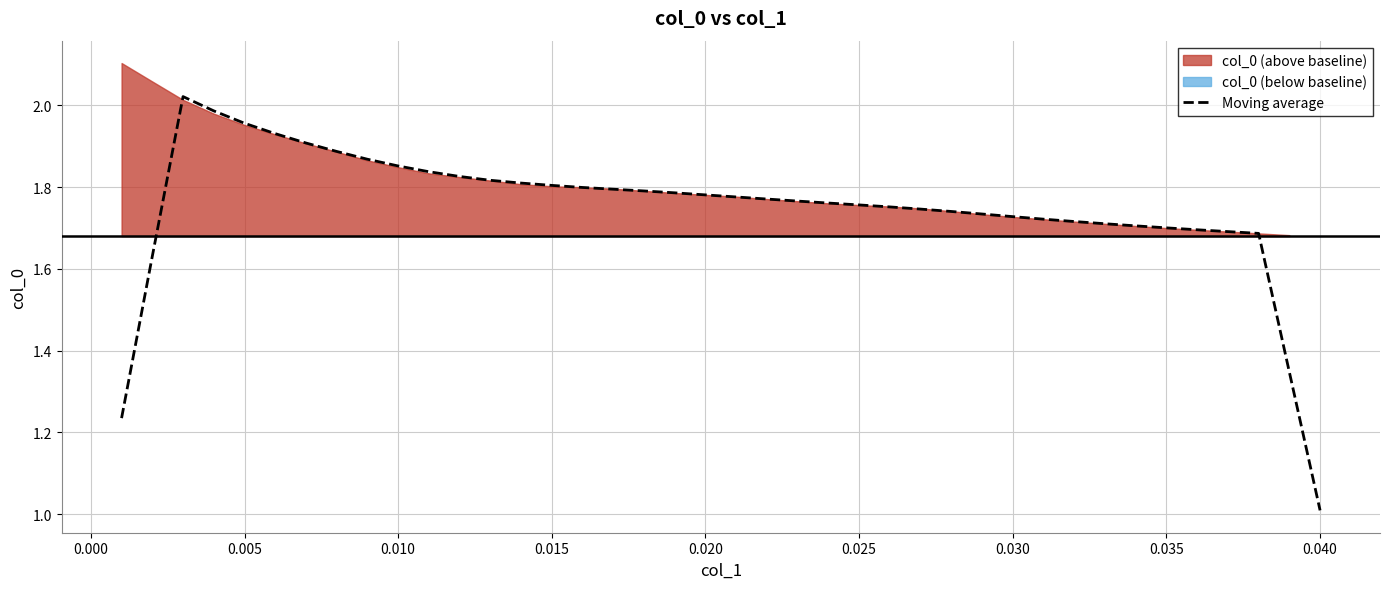

True or false: there are more than 0 points higher than both neighbors.

True